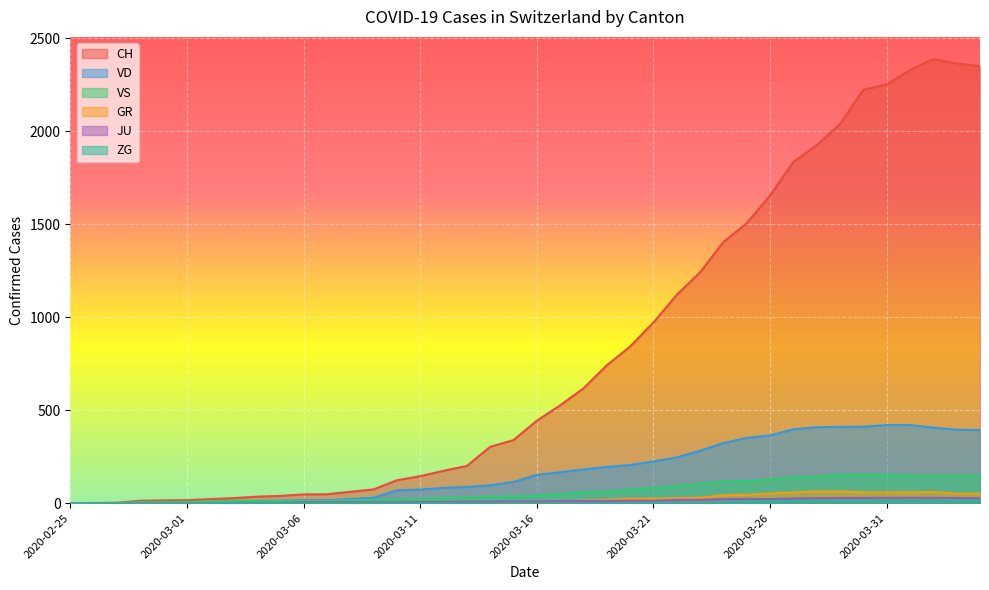

Which series has the largest total across all categories?

CH